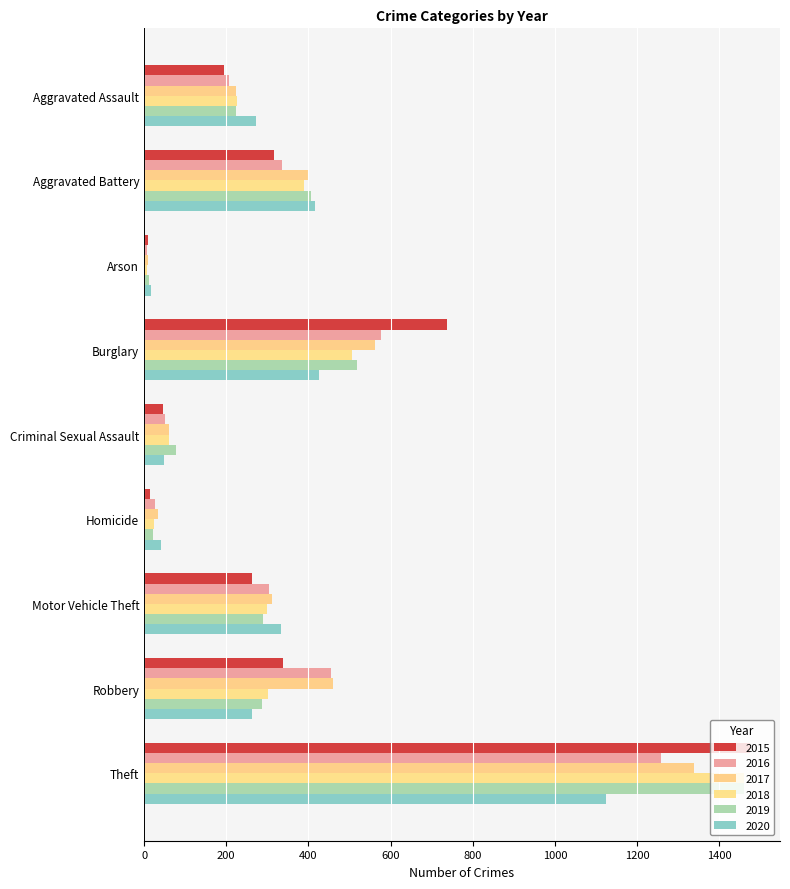

Which category has the lowest value in the 2017 series?

Arson